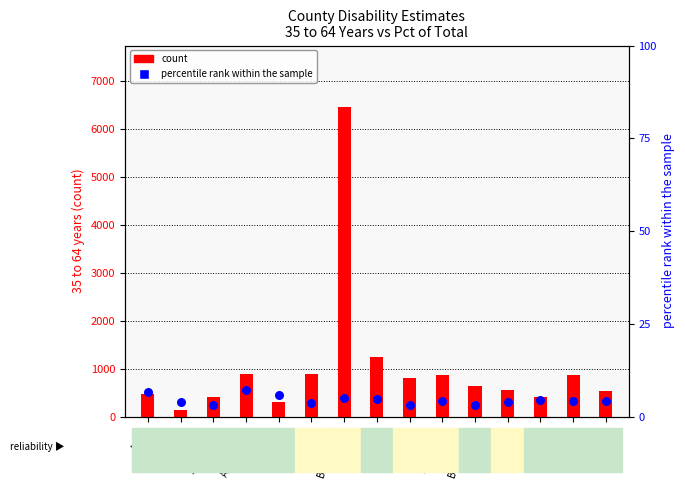

What are all the series names shown in the legend?

count, percentile rank within the sample